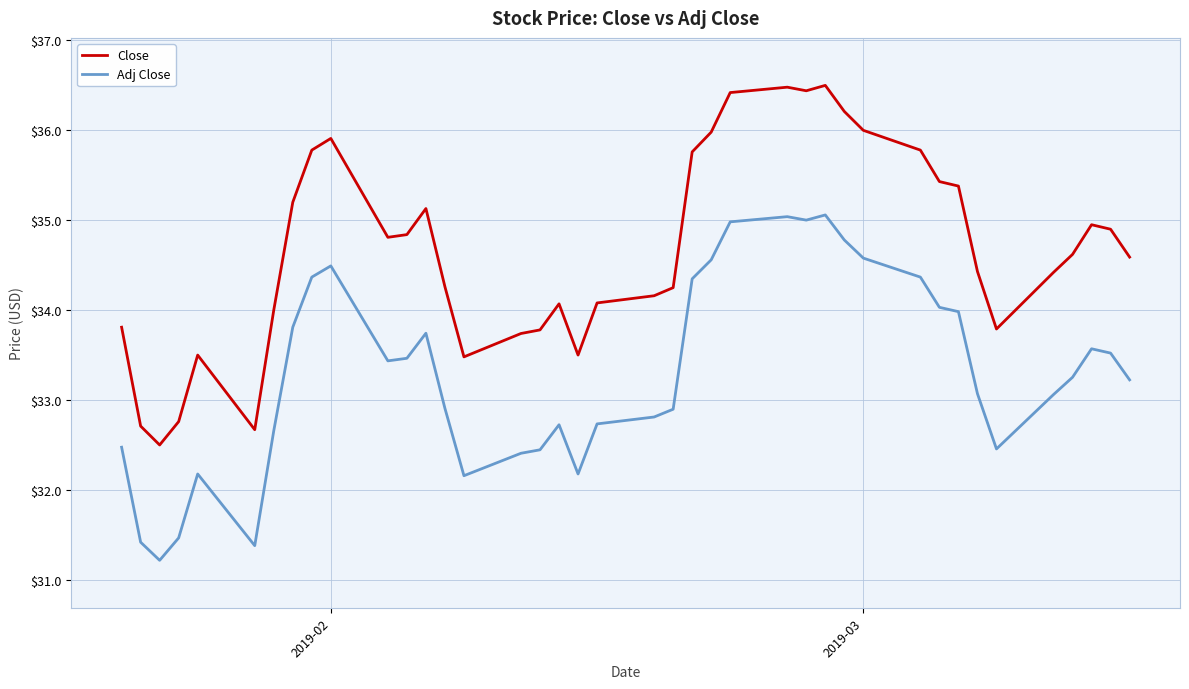

What is the greatest value displayed?

36.5